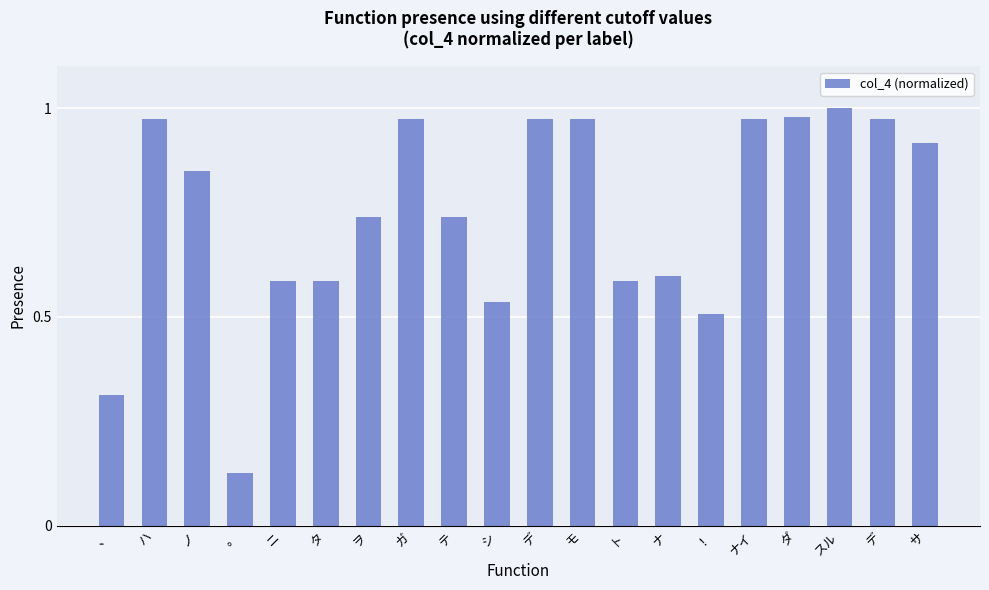

How many bars are there in total?

20